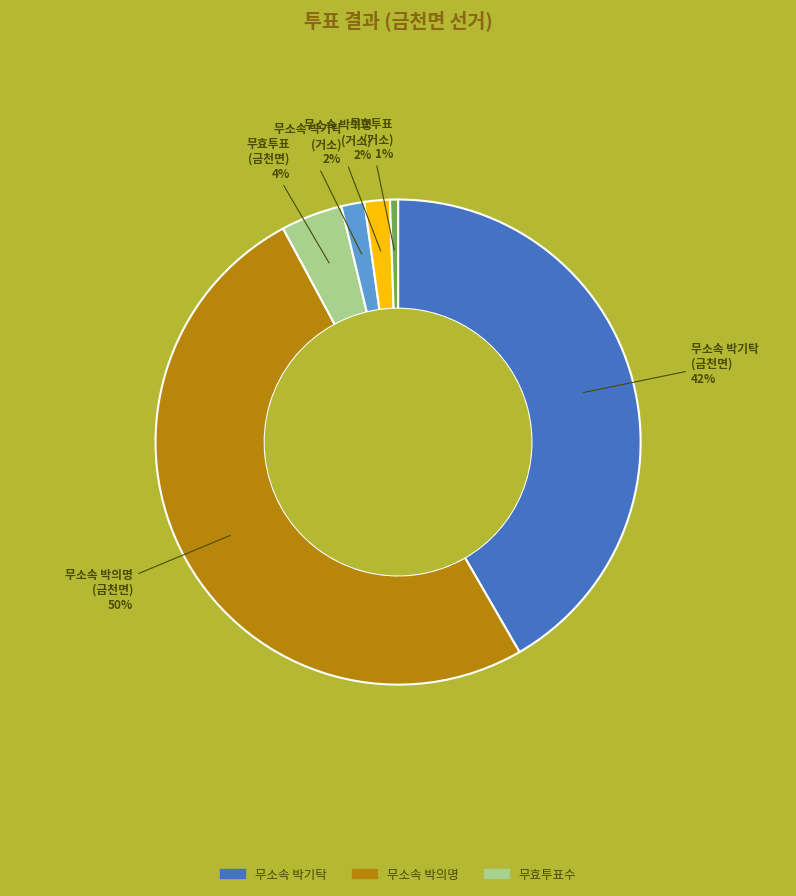

Count the number of slices in the pie.

6